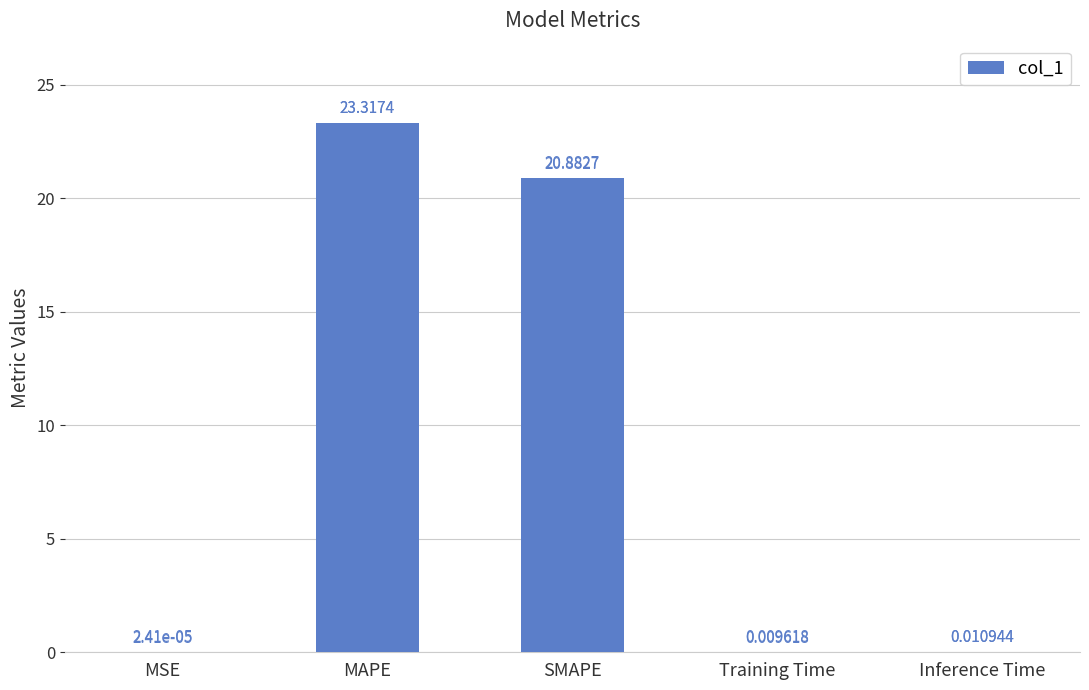

Which category has the highest value across all series?

MAPE